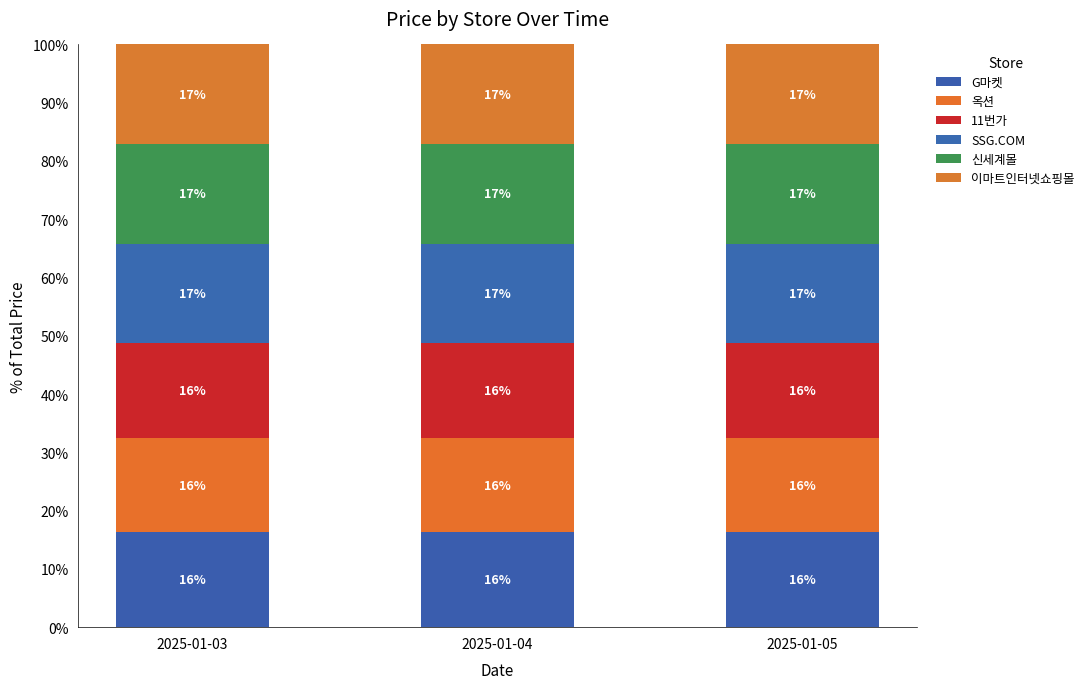

Count the number of categories in the chart.

3